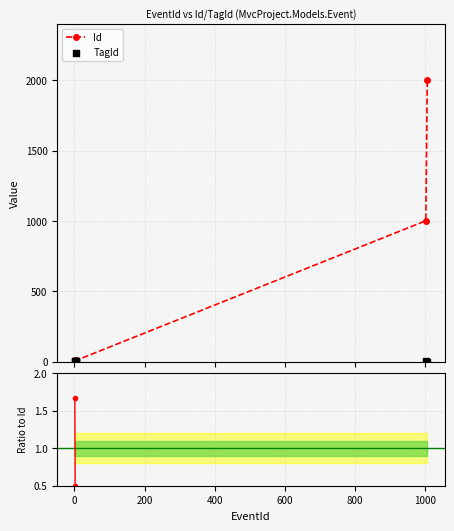

True or false: Id has more than 2 interior local peaks.

False